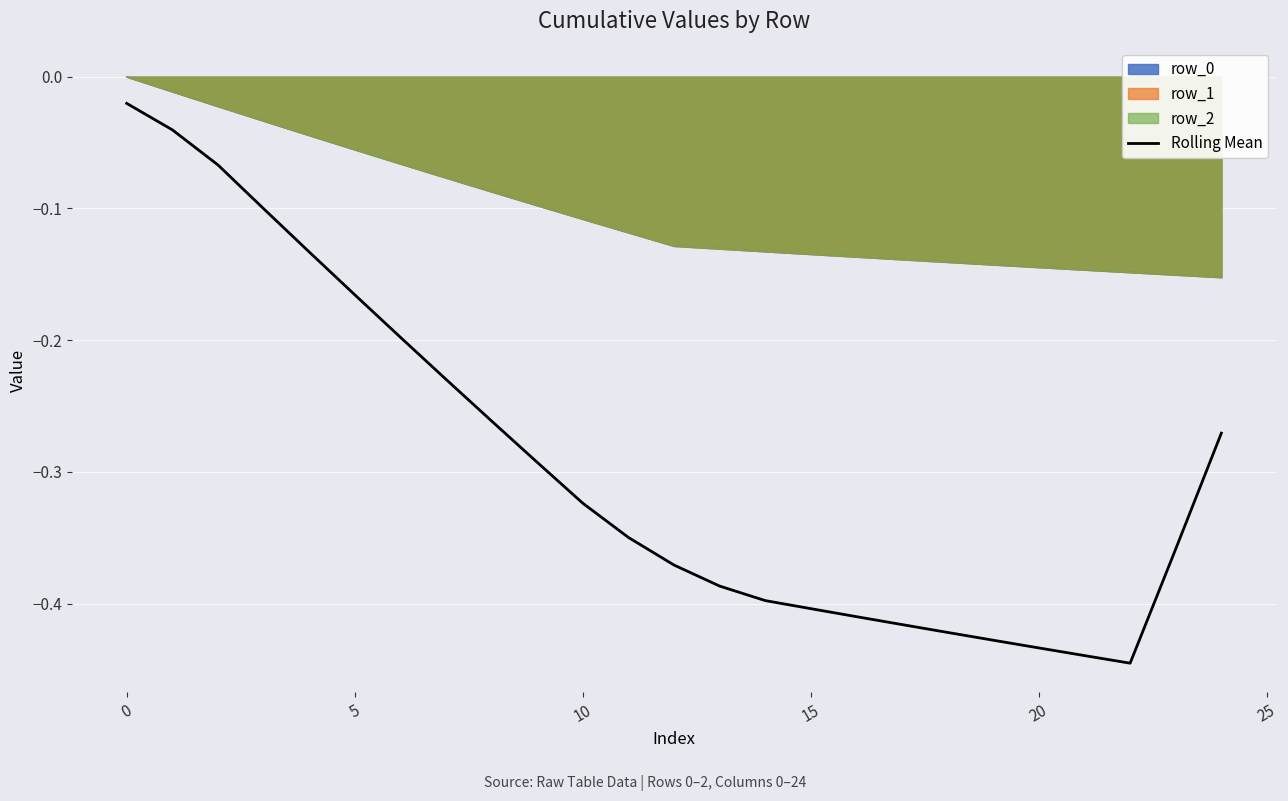

Is it true that Rolling Mean equals -0.2 at 20?

False